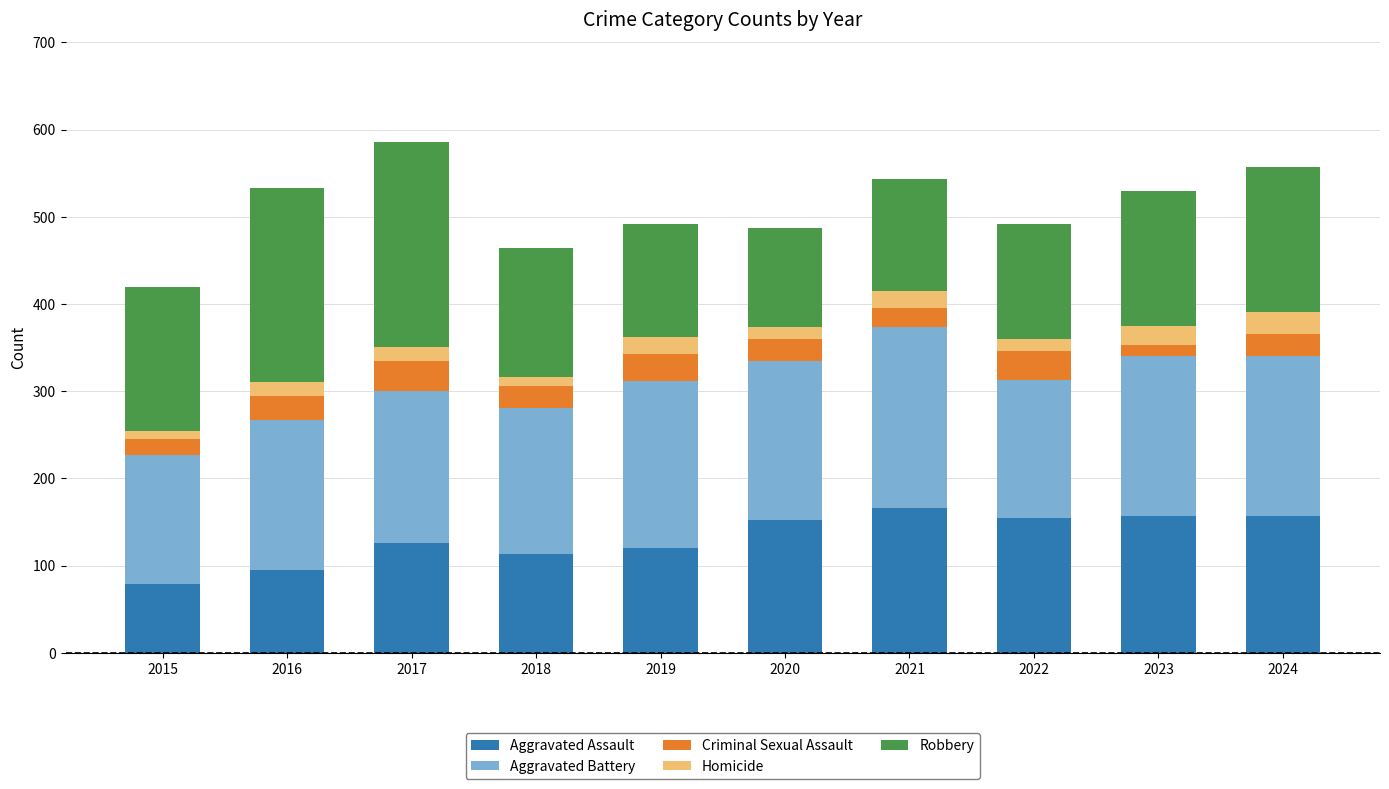

What is the difference between the maximum and second lowest values in the Aggravated Assault series?

71